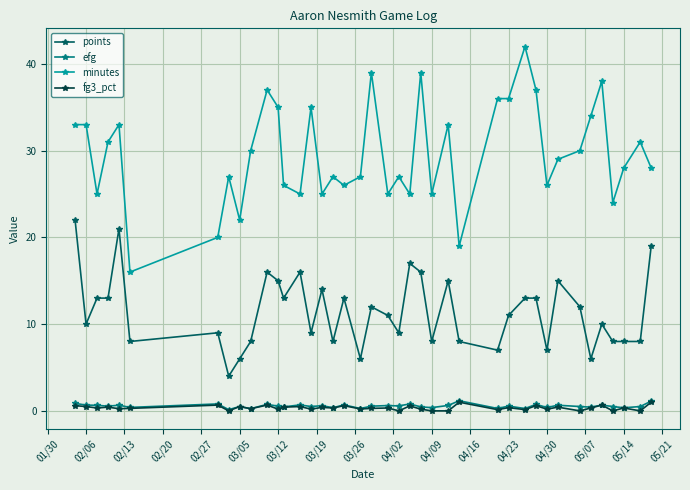

What is the sum of all efg values?

22.4